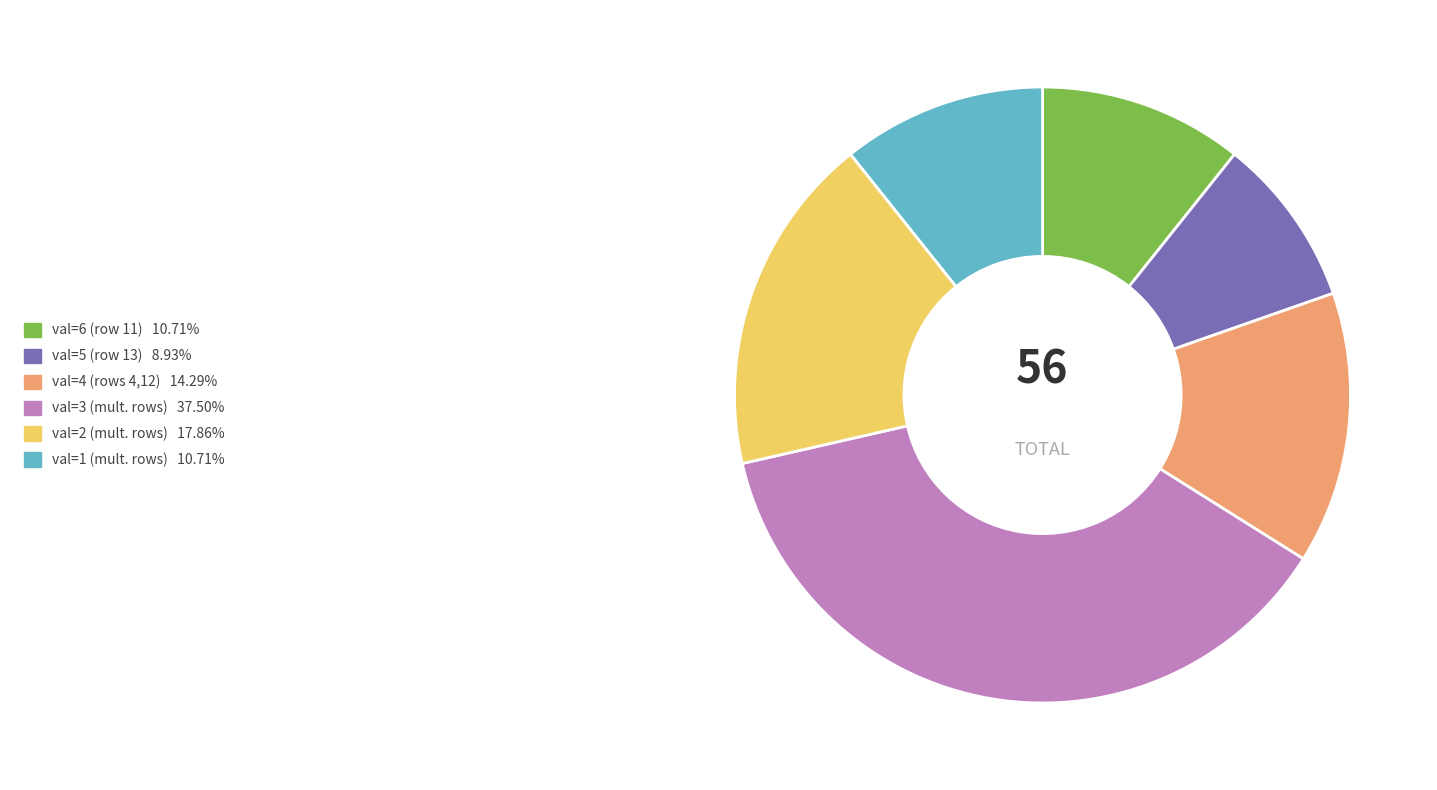

How many segments does this pie chart have?

6